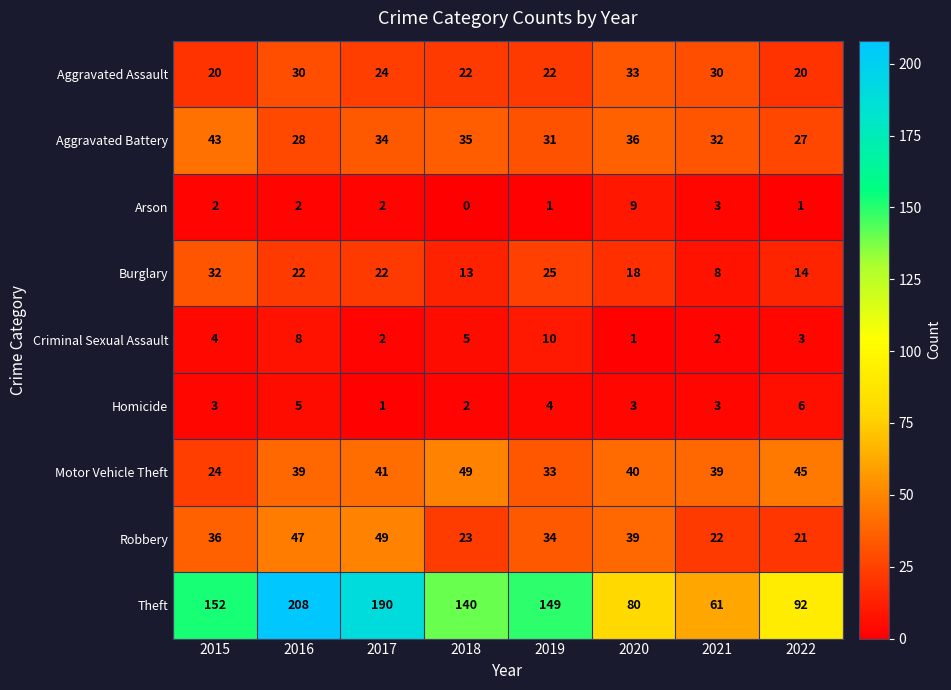

At 2018, list the series in order from largest to smallest.

Theft, Motor Vehicle Theft, Aggravated Battery, Robbery, Aggravated Assault, Burglary, Criminal Sexual Assault, Homicide, Arson